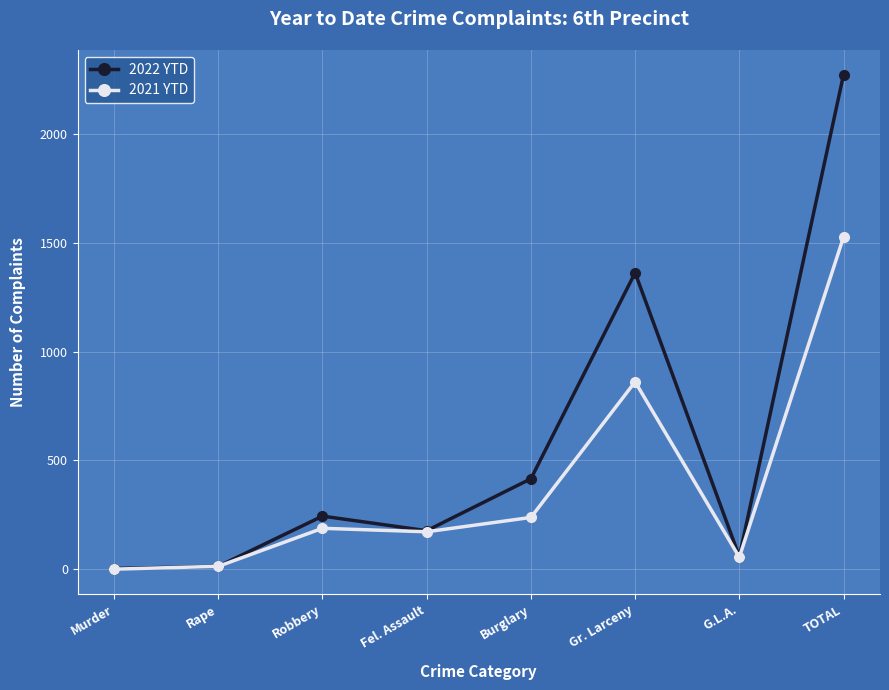

At which category is the sum across all series the highest?

TOTAL